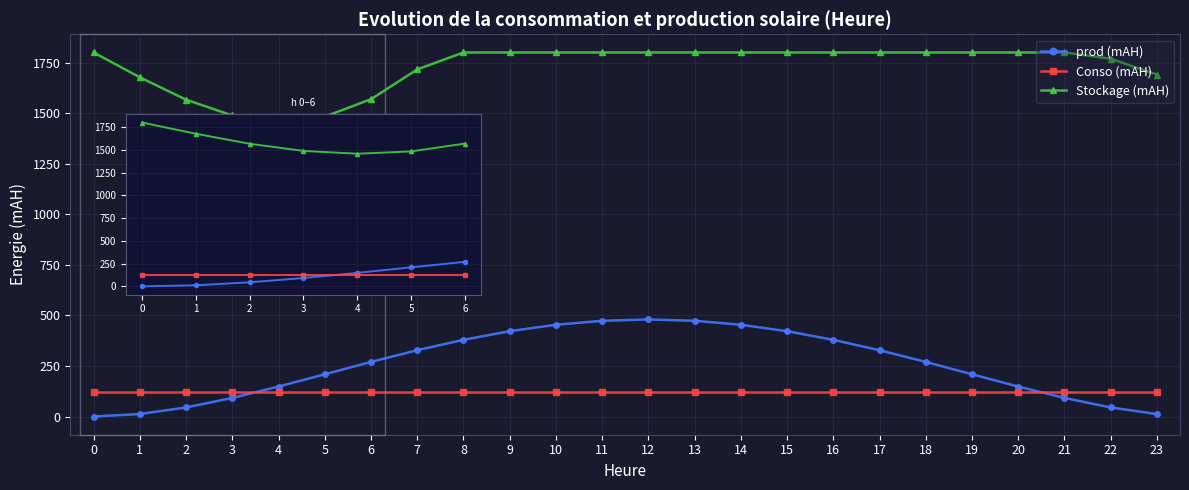

Does the chart display data point markers on the line(s)?

Yes